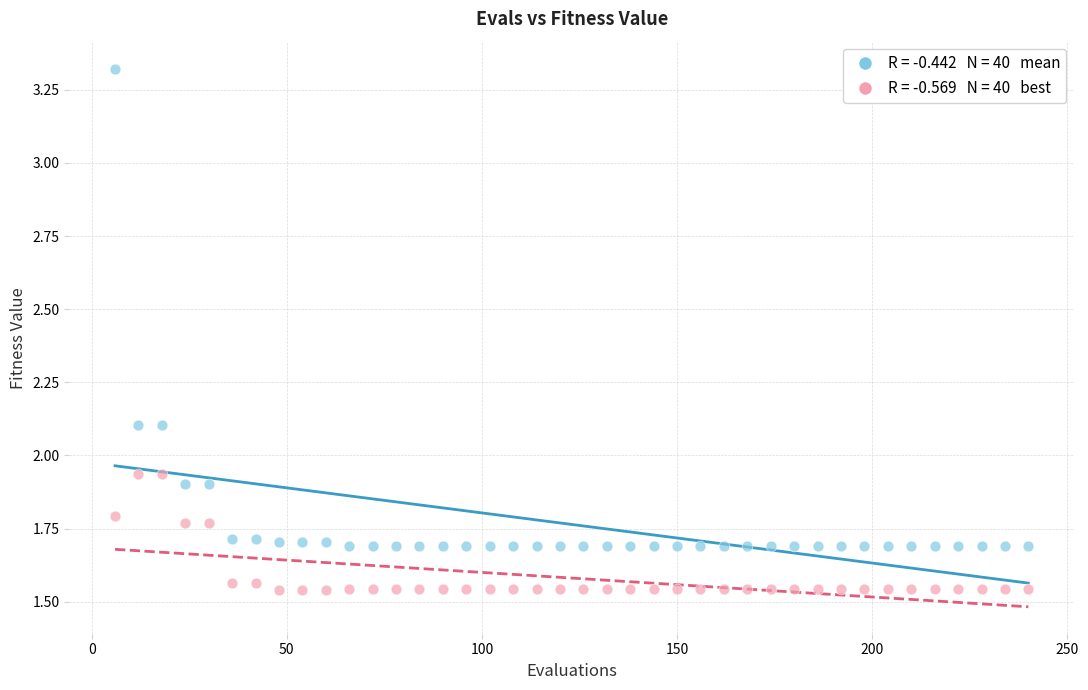

Across all data points, what is the range of X values (max minus min)?

234.0